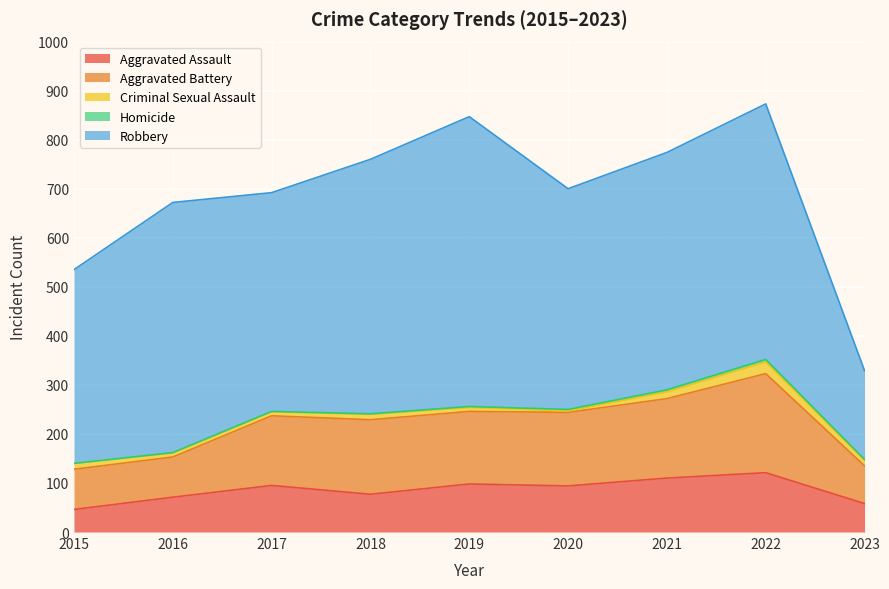

Which has a higher value, 2015 or 2016?

2016